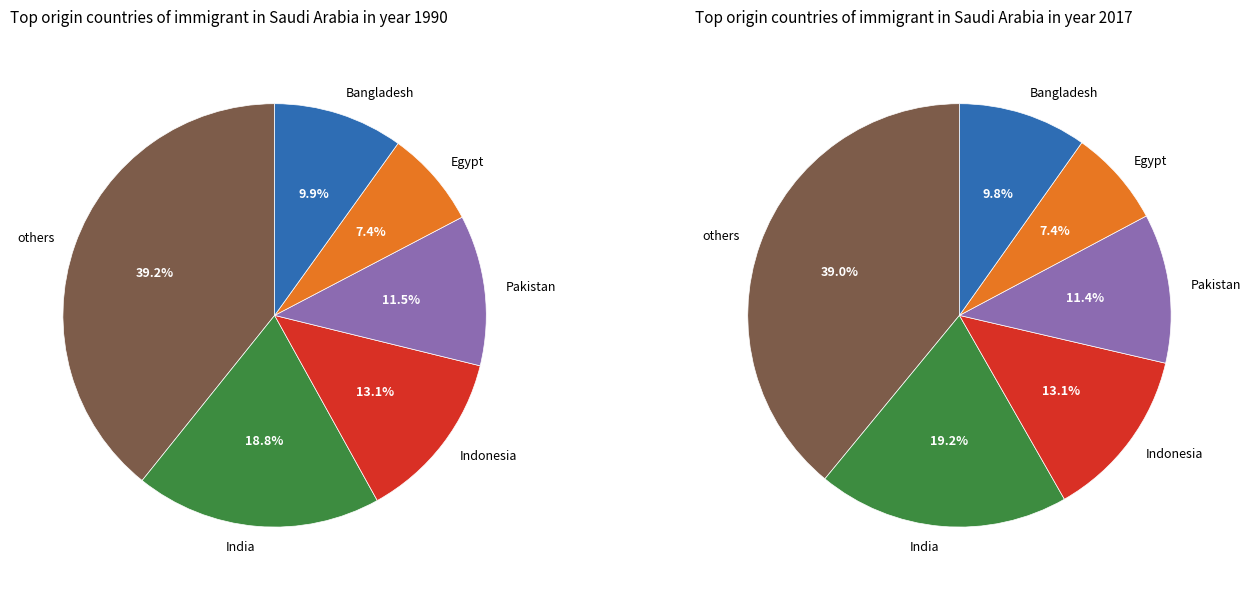

Do 11 and 4 together represent more than half of the pie?

No